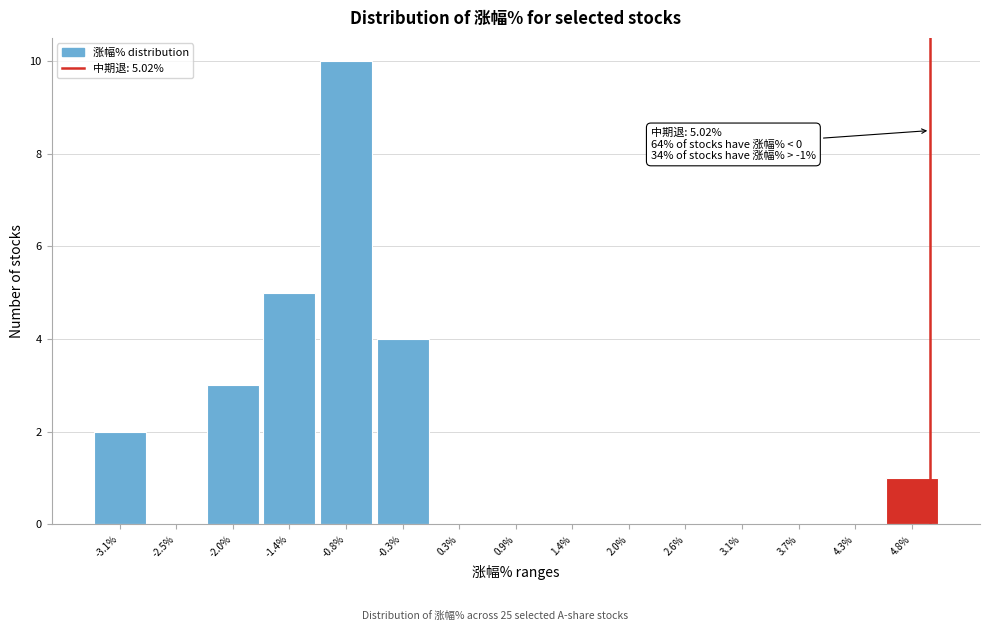

Which range on the x-axis has the tallest bar?

-1.1 to -0.6